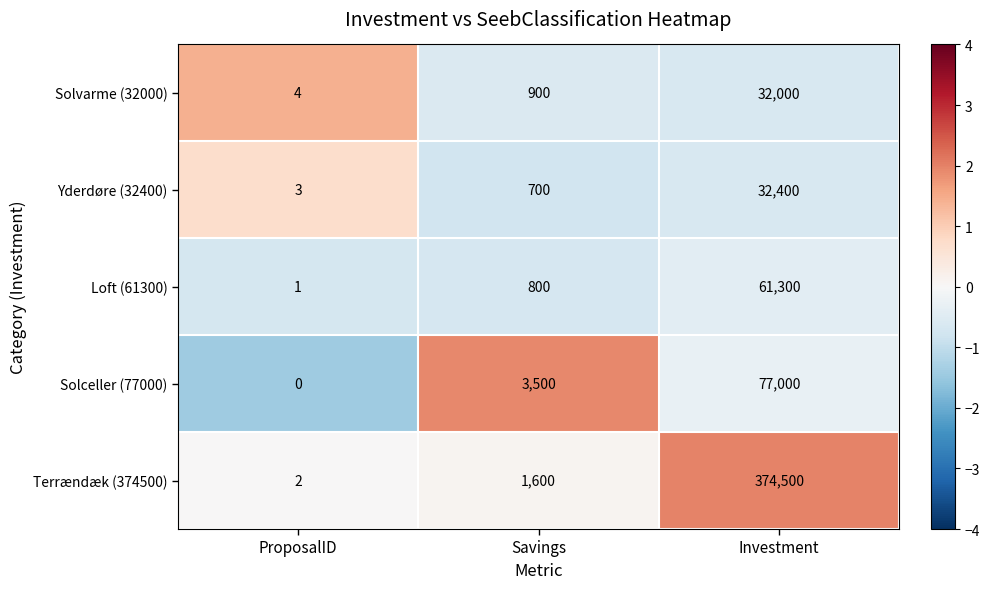

Is it true that Terrændæk (374500) equals 374500 at Investment?

True